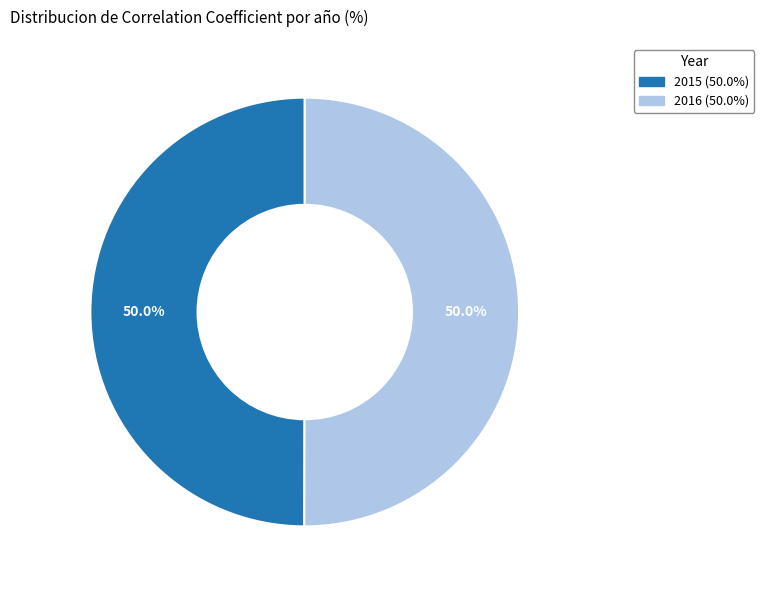

What percentage do 2016 (50.0%) and 2015 (50.0%) together represent?

100.0%